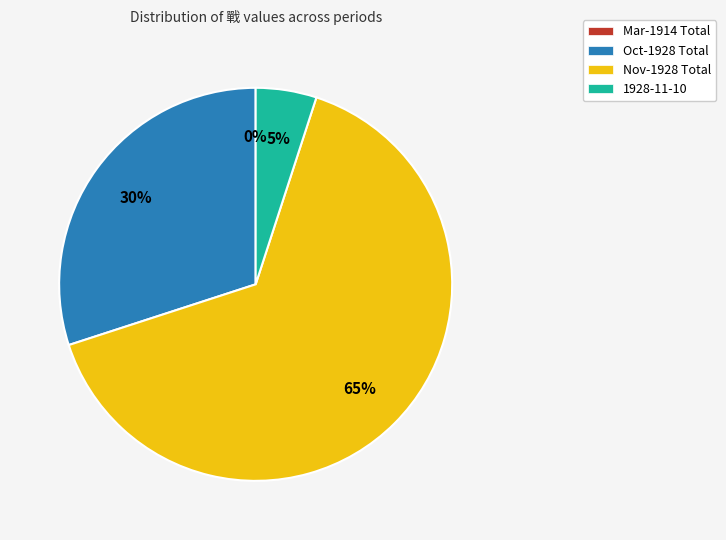

What is the majority slice?

Nov-1928 Total